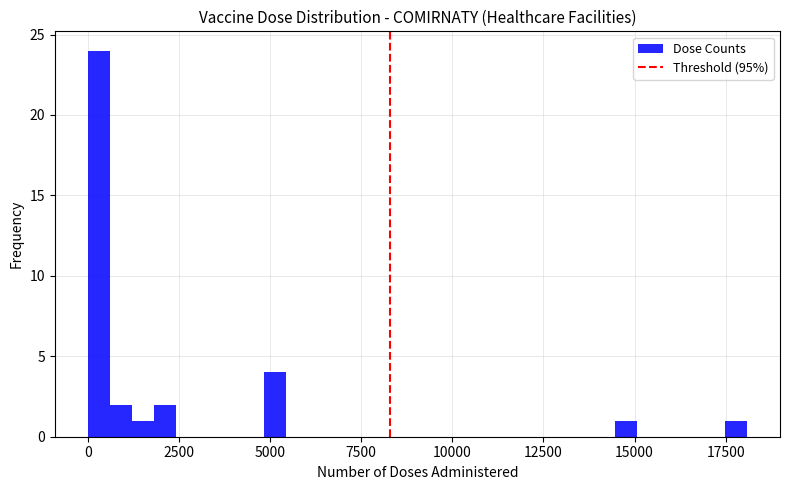

Read against the x-axis, roughly where is the centre of the tallest bar?

500